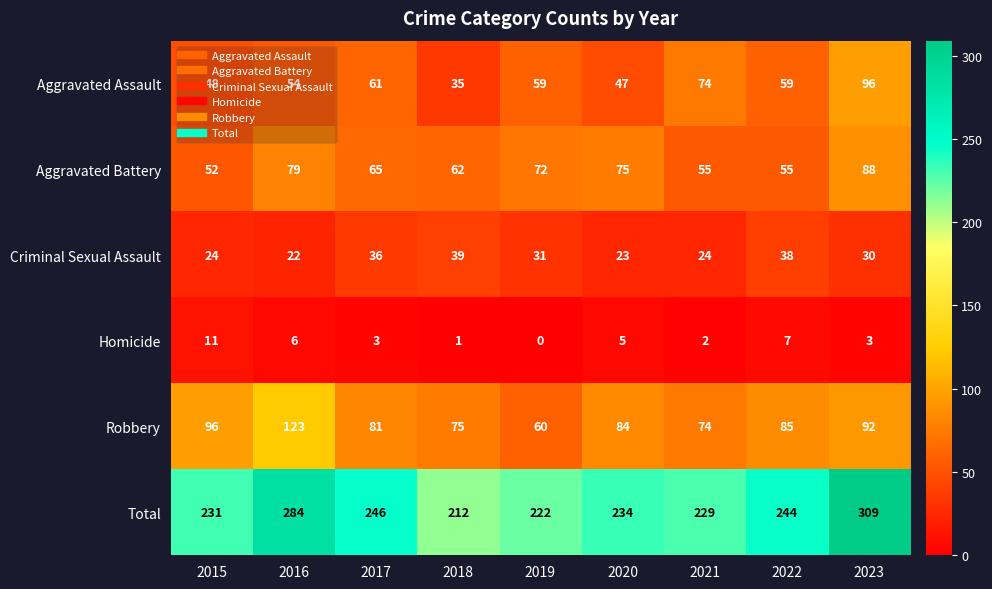

What is the difference between the maximum and minimum values in the Criminal Sexual Assault series?

17